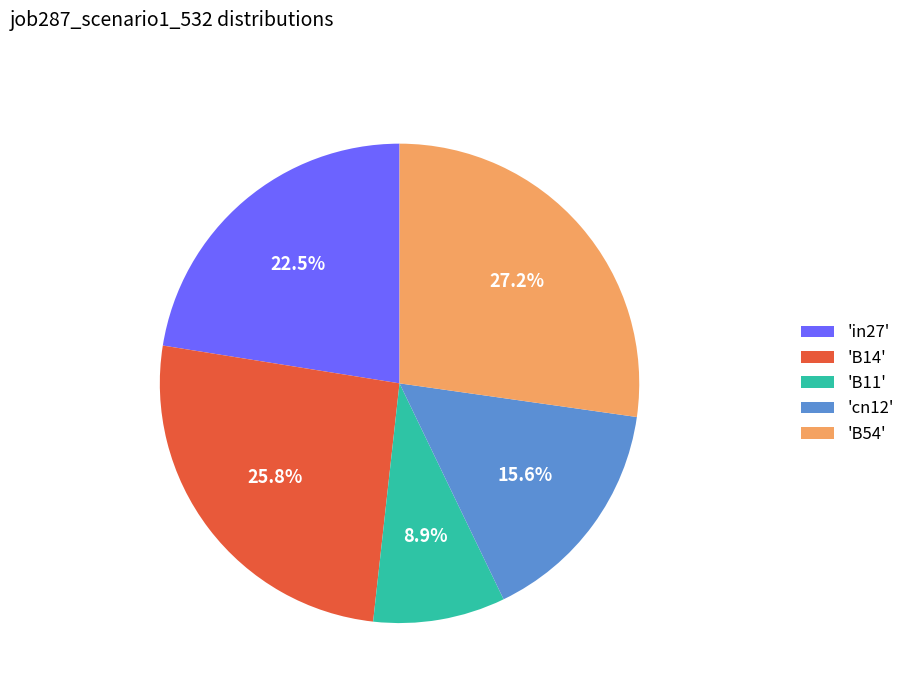

What is the total percentage of 'B11' and 'in27'?

31.4%